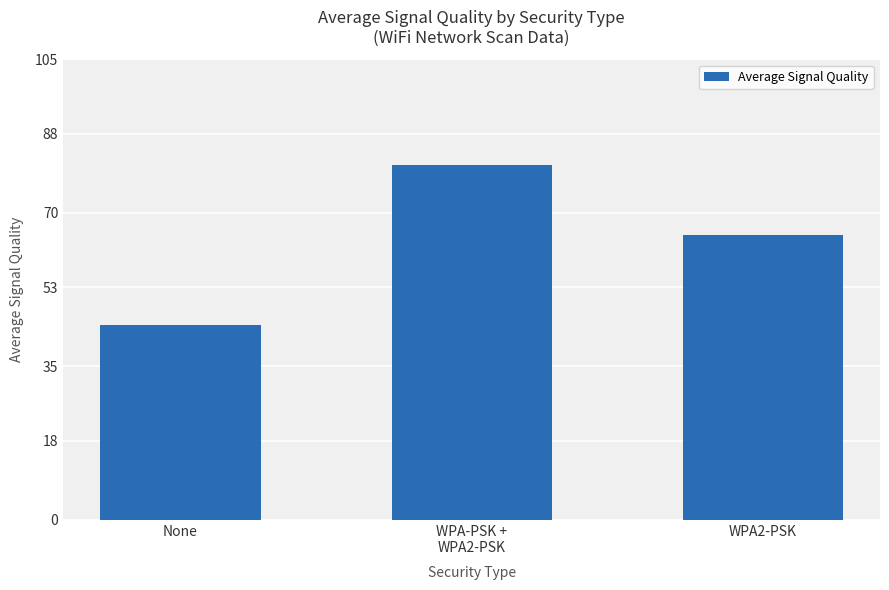

List the labels in order of value, largest first.

WPA-PSK +
WPA2-PSK, WPA2-PSK, None